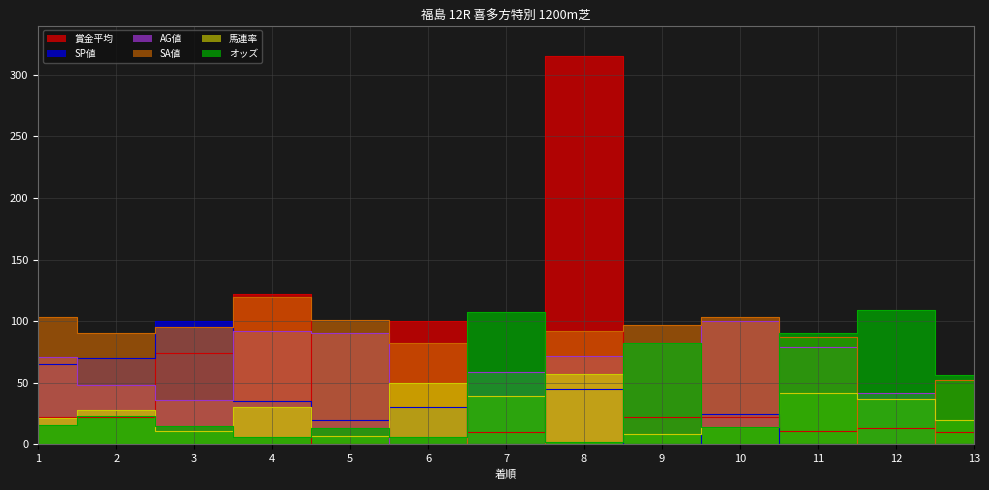

At which category is the sum across all series the highest?

8